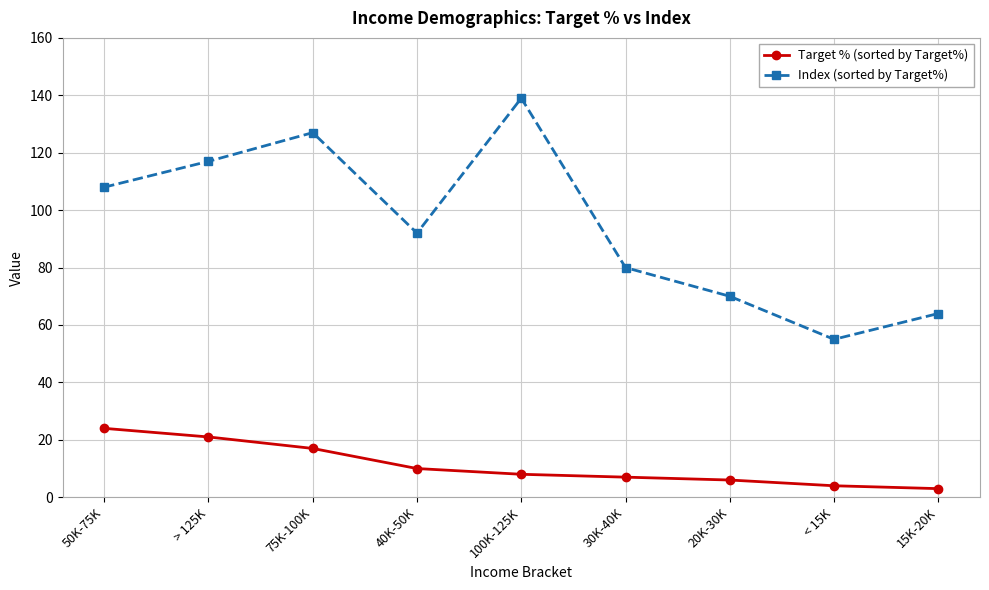

Rank the categories by Index (sorted by Target%) value from lowest to highest.

< 15K, 15K-20K, 20K-30K, 30K-40K, 40K-50K, 50K-75K, > 125K, 75K-100K, 100K-125K